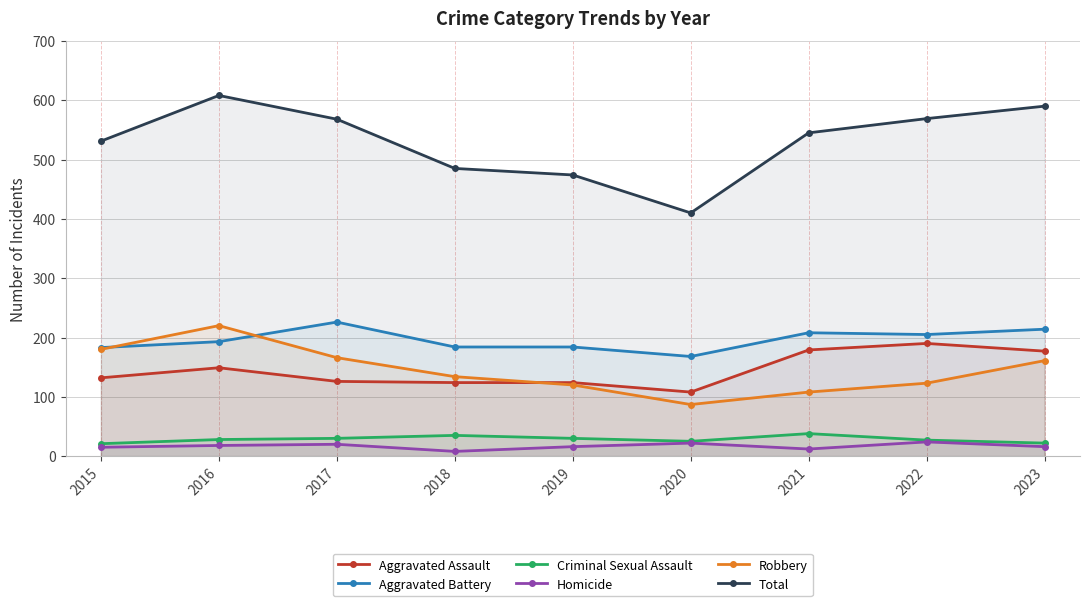

What is the value of the Homicide point at the 8th from the left?

24